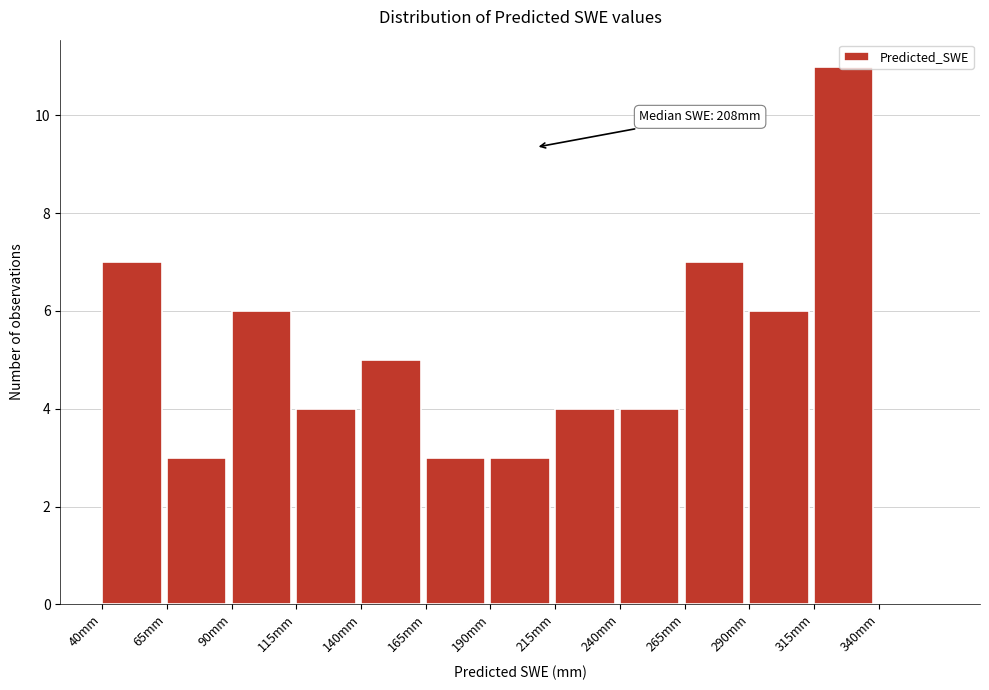

Over which range of the x-axis is the bar tallest?

315 to 340